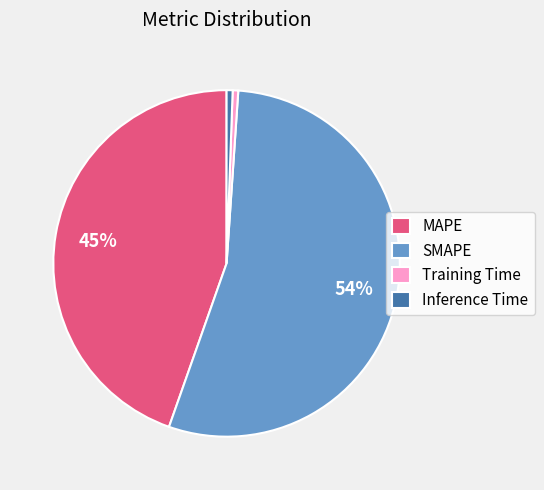

Which has a higher value, MAPE or SMAPE?

SMAPE